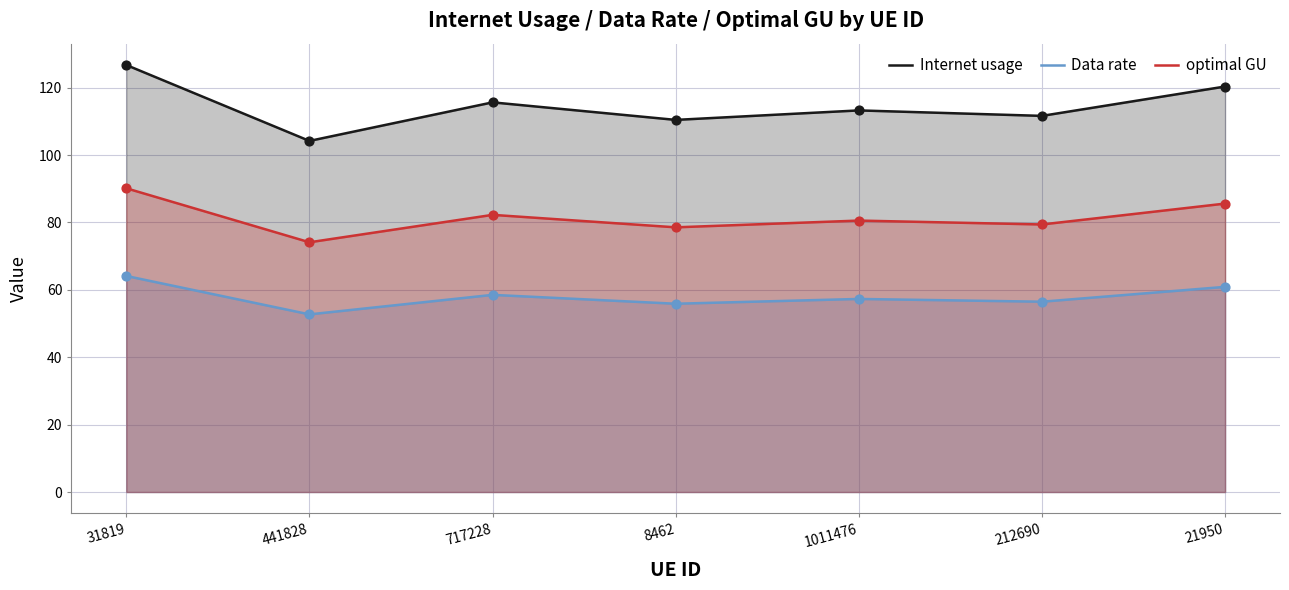

What is the total value across all series at 1011476?

251.1